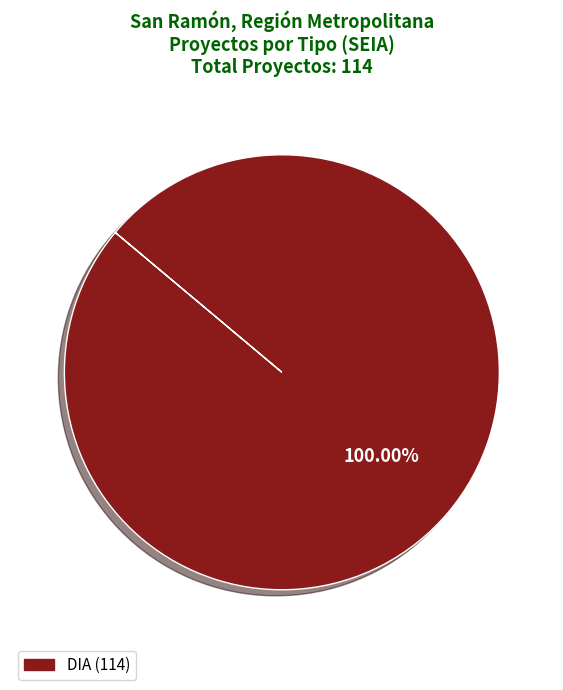

Count the number of slices in the pie.

1